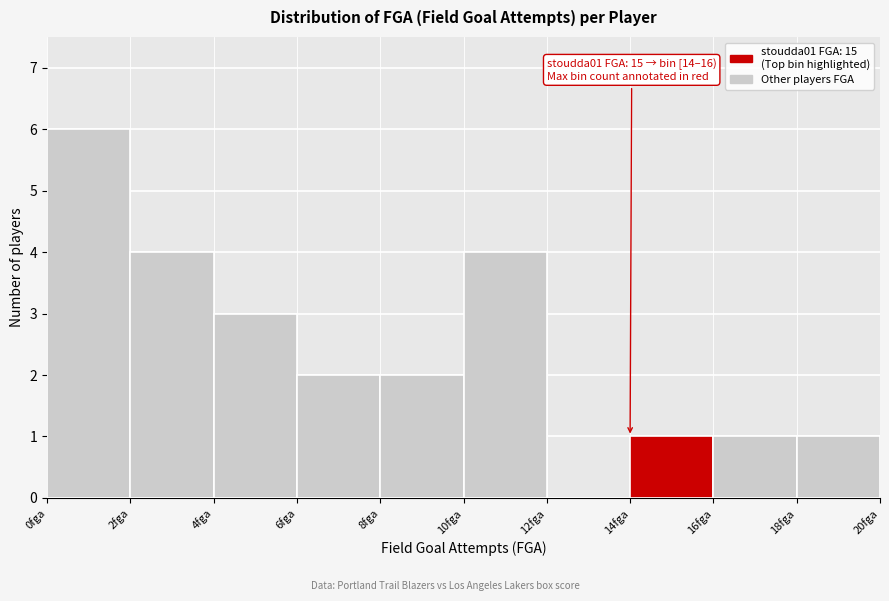

Over which range of the x-axis is the bar tallest?

0 to 2